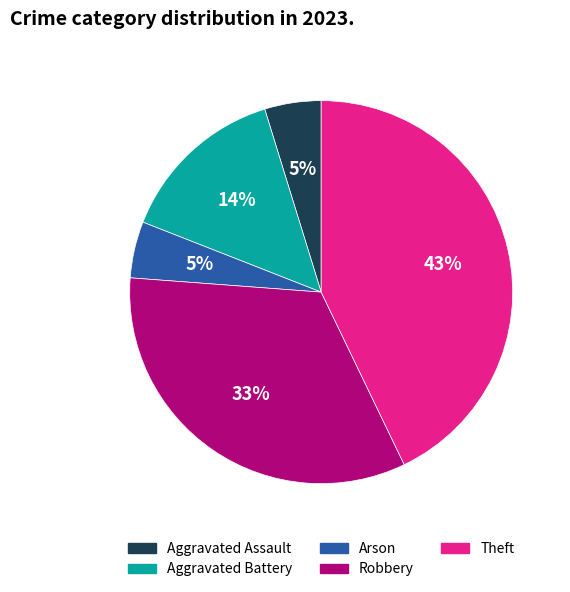

What is the ratio of the value at Aggravated Battery to the value at Theft?

0.3